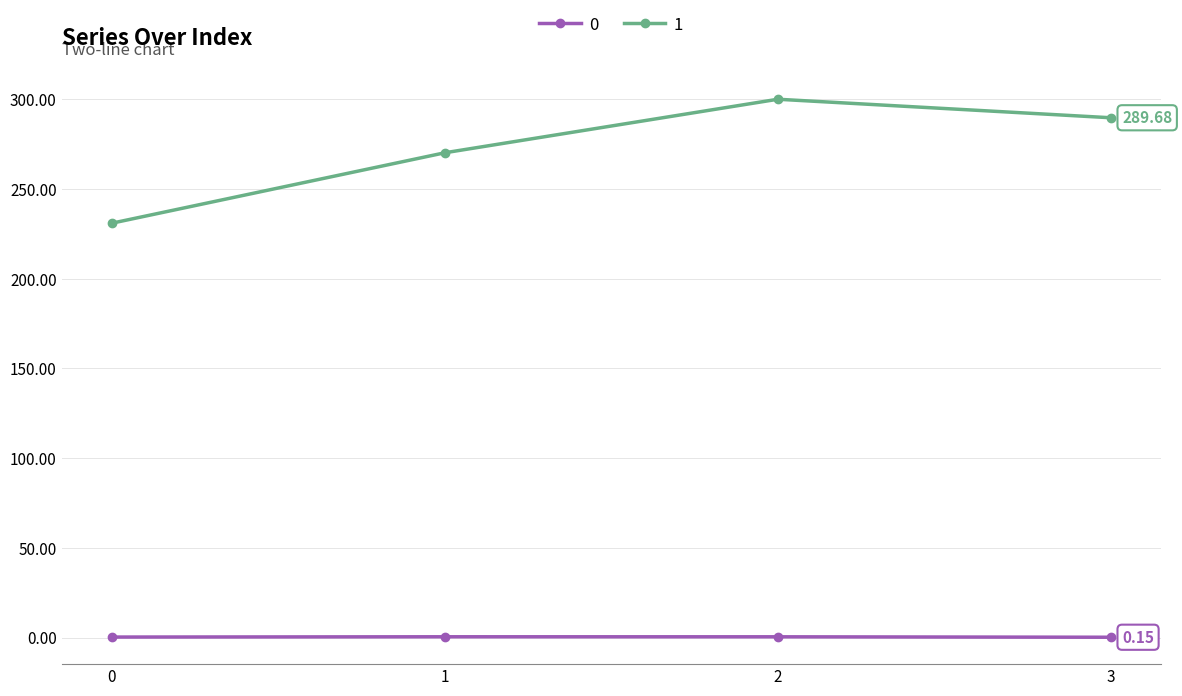

List the series in order of their peak value, highest first.

1, 0